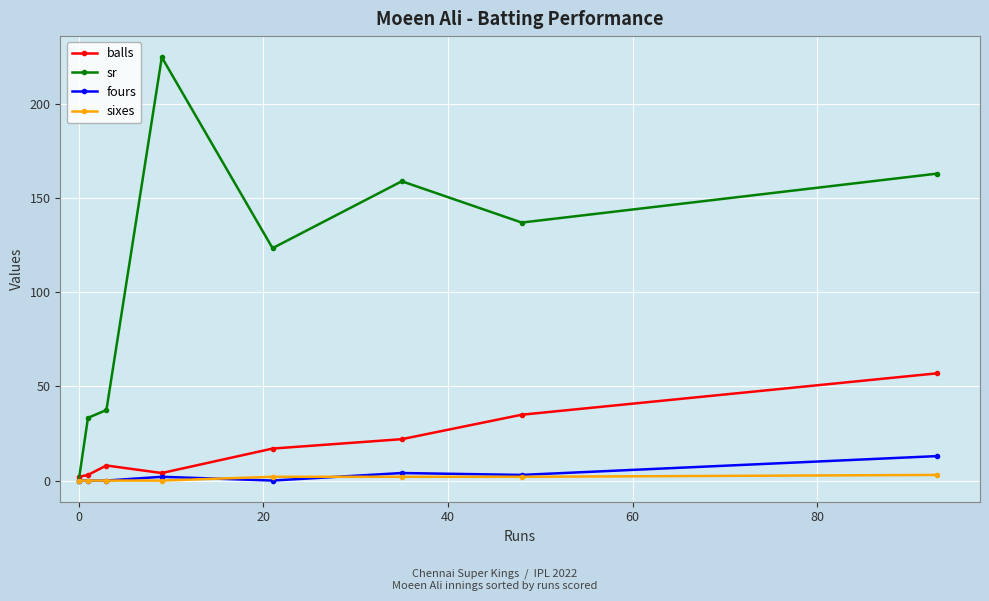

True or false: sr has more than 1 interior local peaks.

True